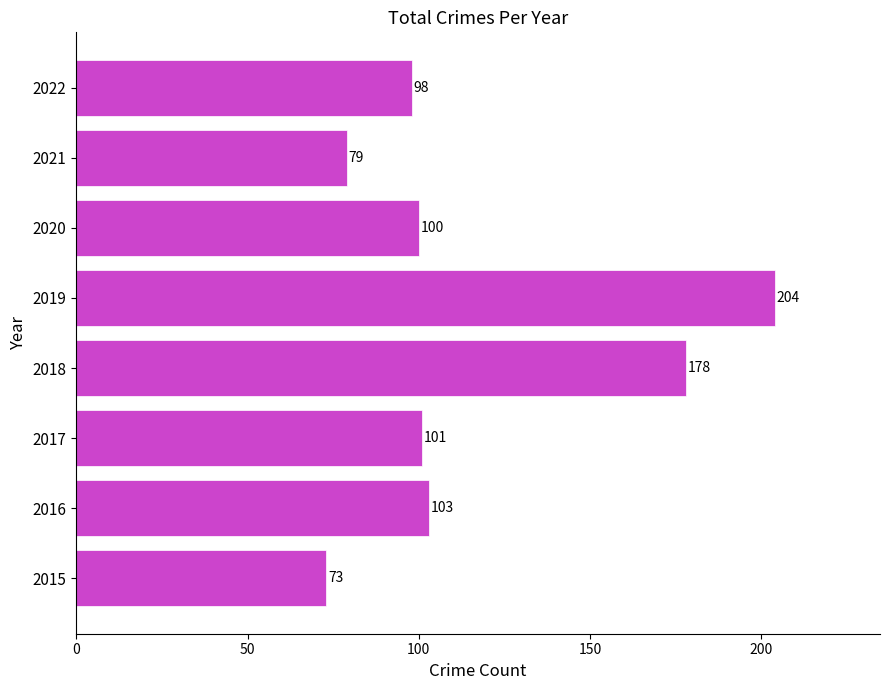

Reading top to bottom, list all the values displayed in this chart.

98	79	100	204	178	101	103	73